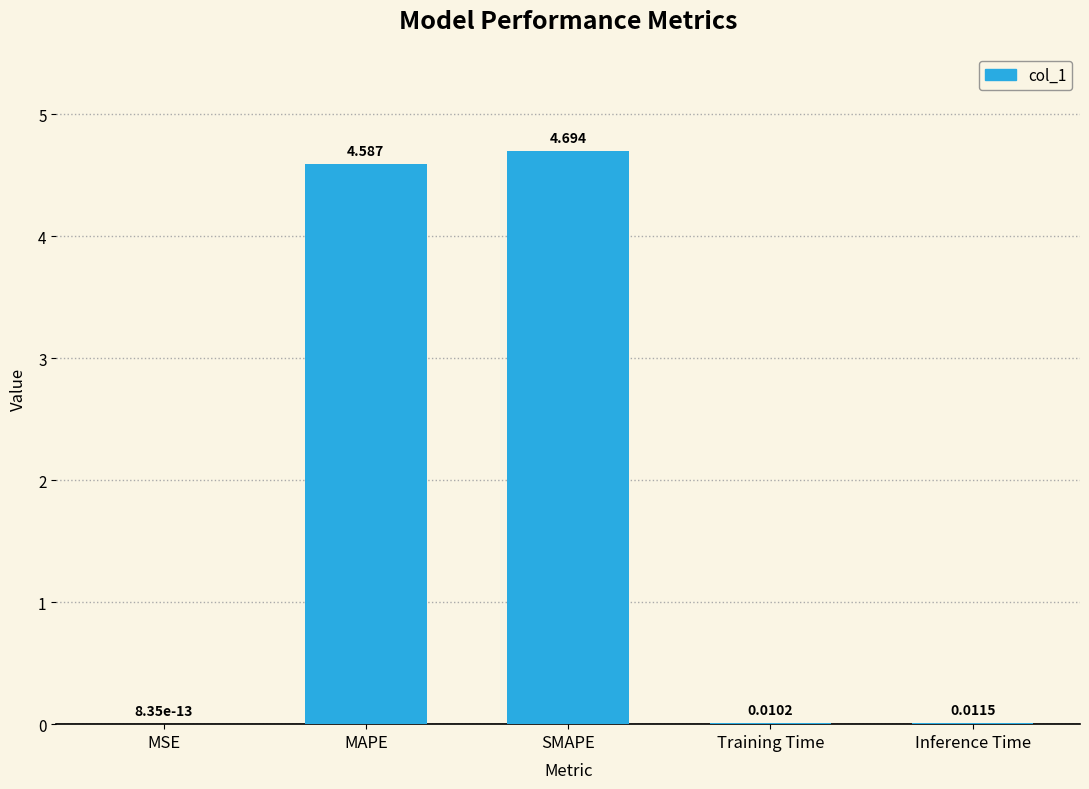

Which label corresponds to the largest value in the chart?

SMAPE